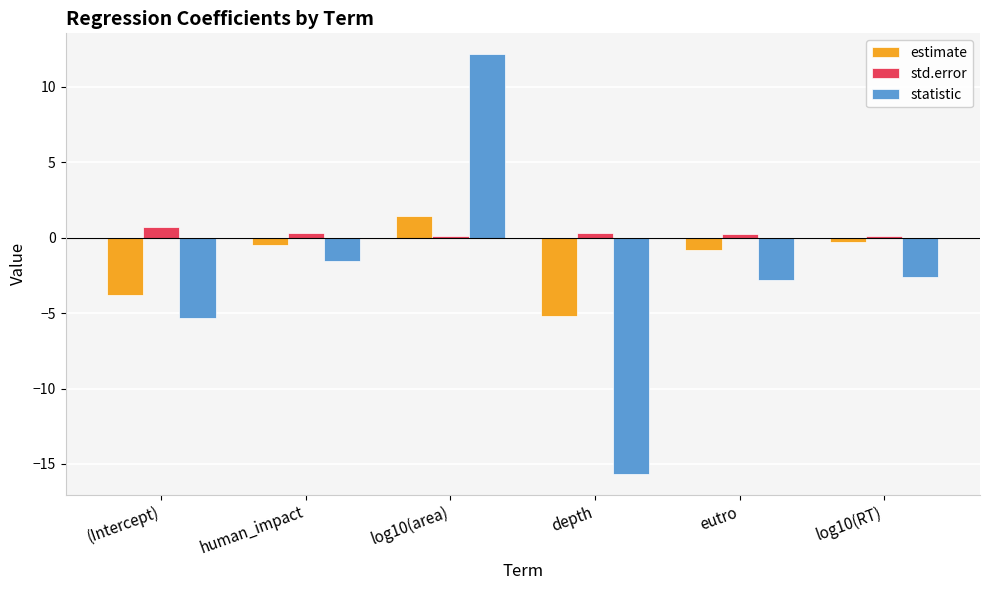

True or false: statistic has a value of -3.7 at log10(RT).

False